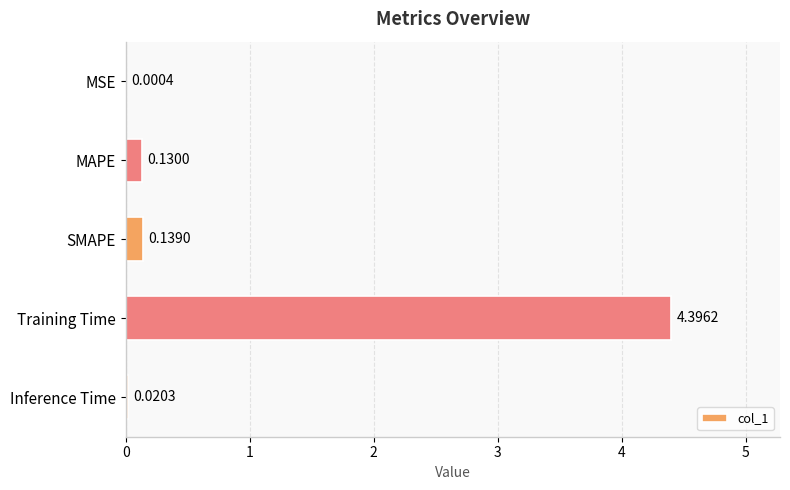

What is the sum of the values at MAPE and Training Time?

4.5